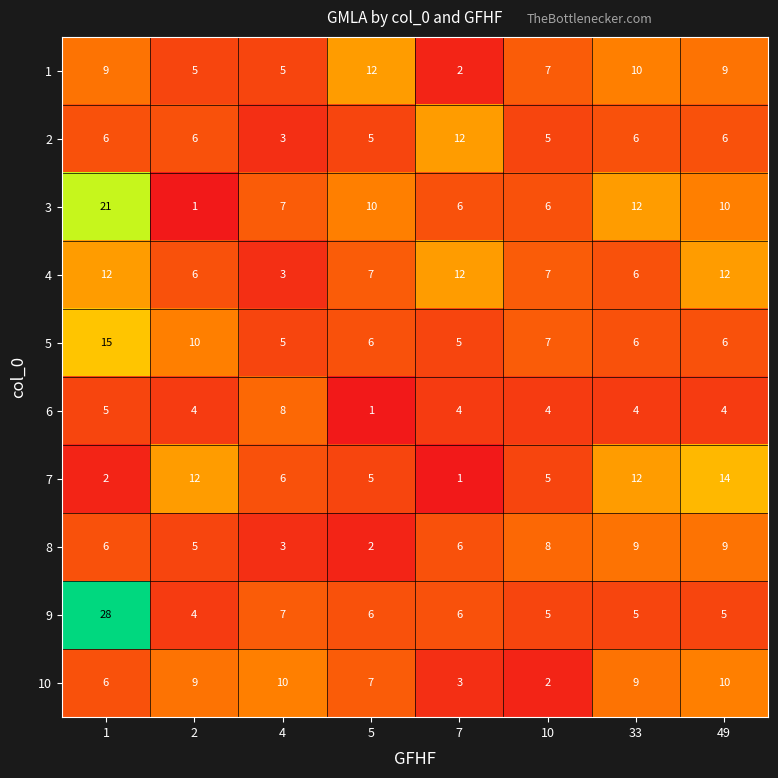

What is the maximum value for 2?

12